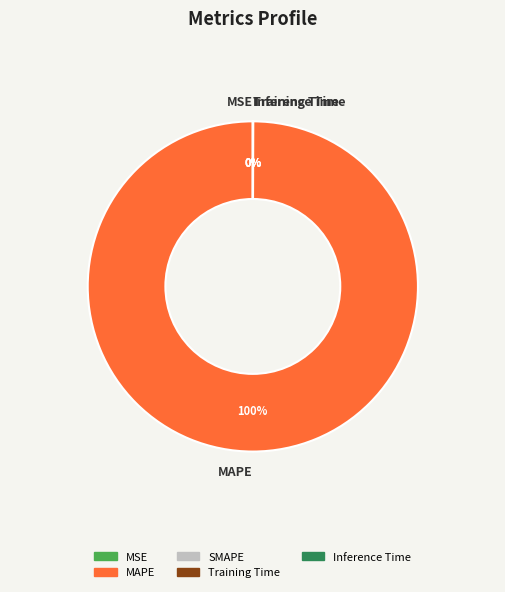

To the nearest percent, what is the average slice percentage?

25%